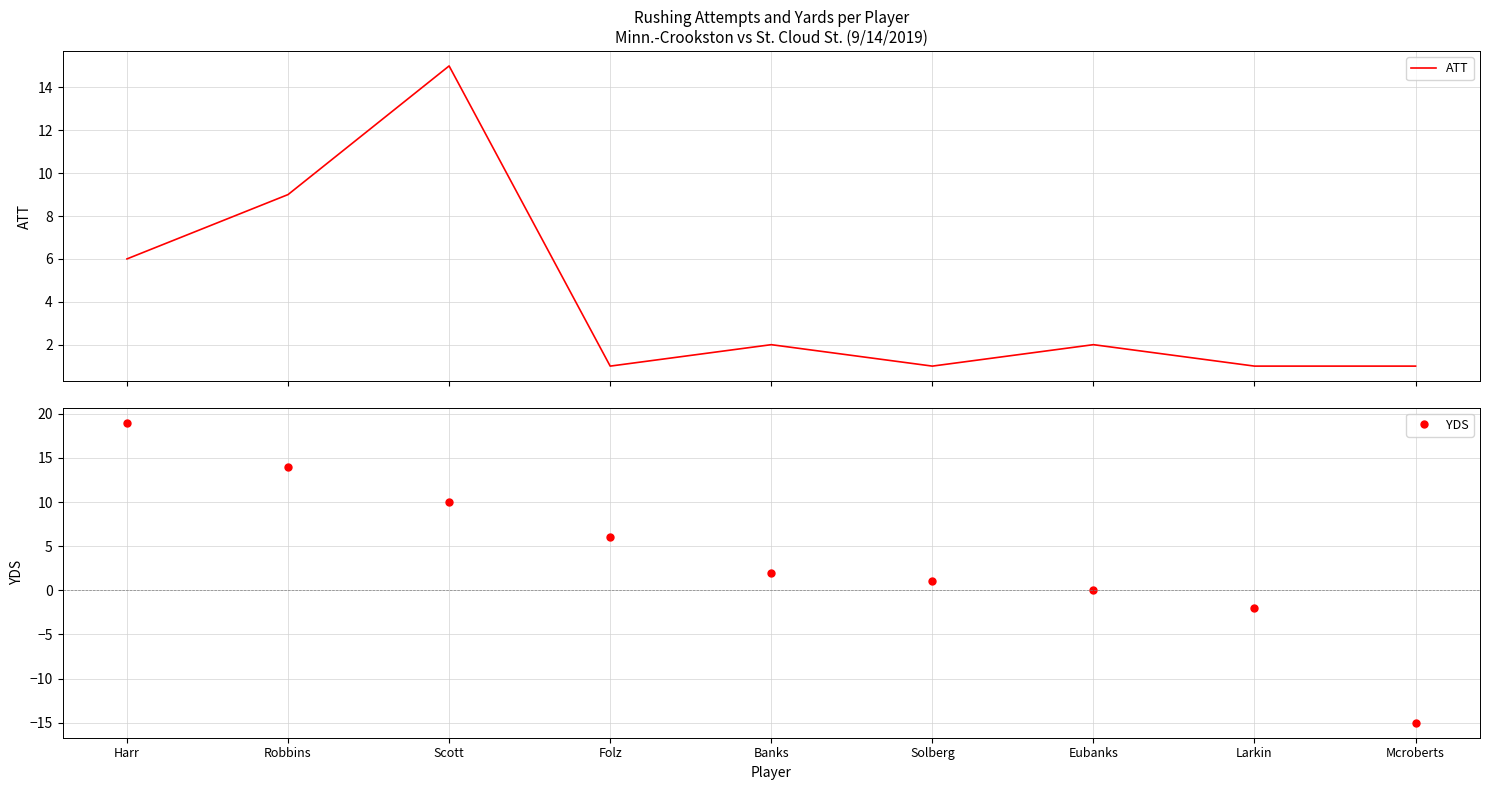

Which series has the largest range (max minus min)?

YDS